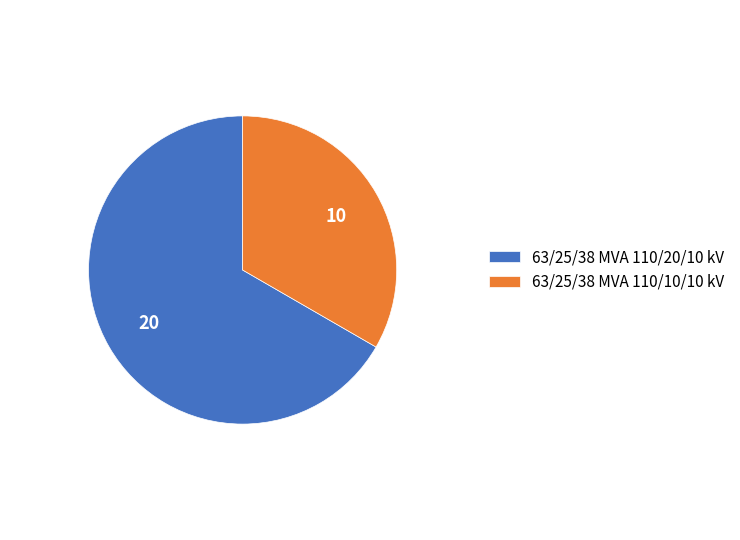

Rank the categories by value from lowest to highest.

63/25/38 MVA 110/10/10 kV, 63/25/38 MVA 110/20/10 kV